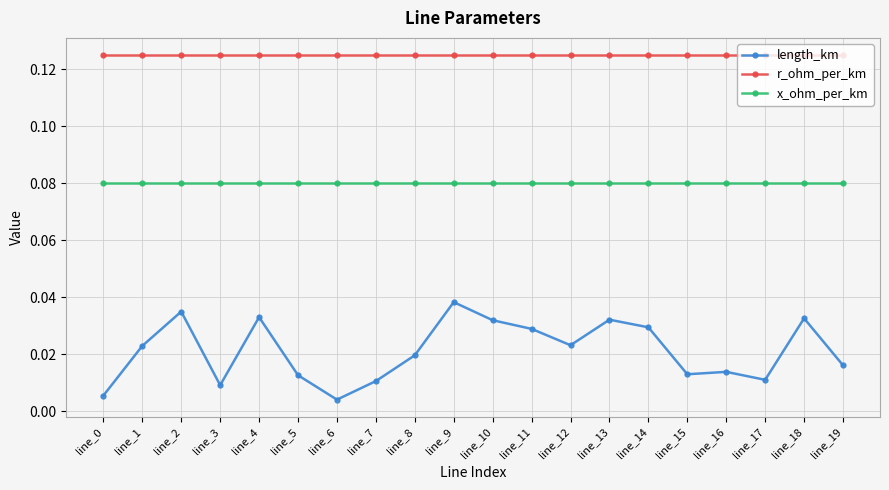

True or false: length_km and x_ohm_per_km cross at least once.

False